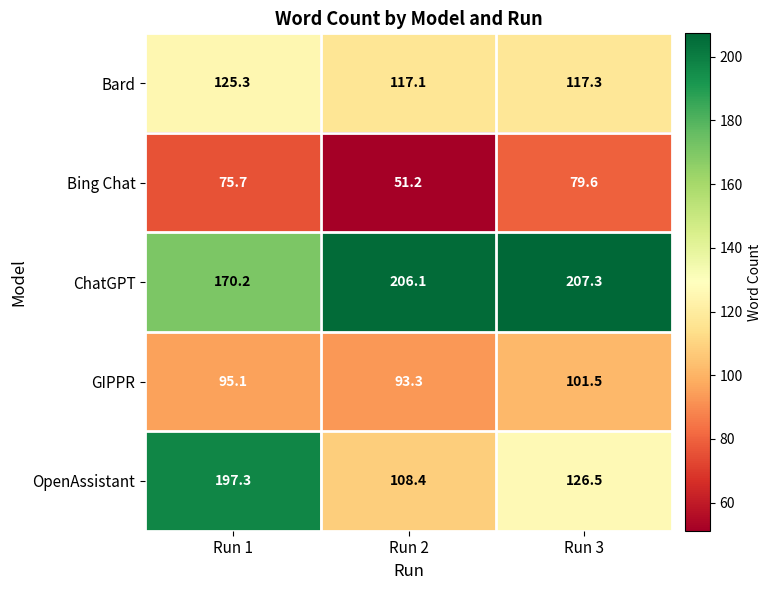

Which series has the widest spread of values?

OpenAssistant